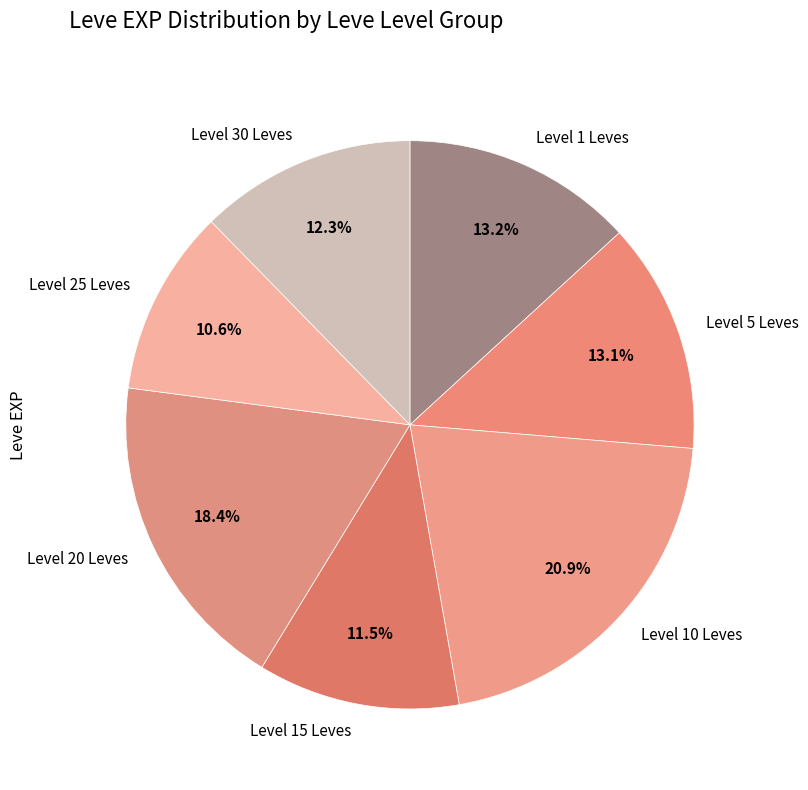

Is there any slice that represents more than half of the pie?

No